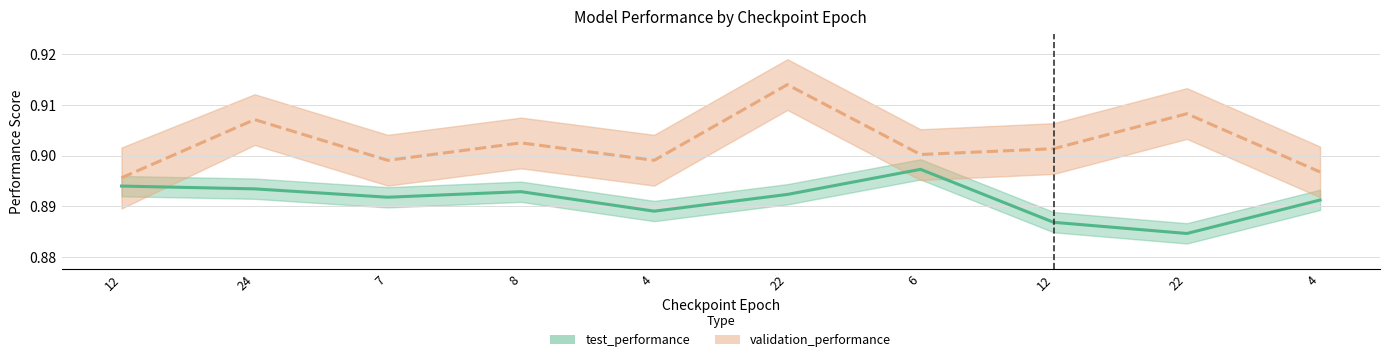

What is the value of the test_performance point at the 3rd from the left?

0.9